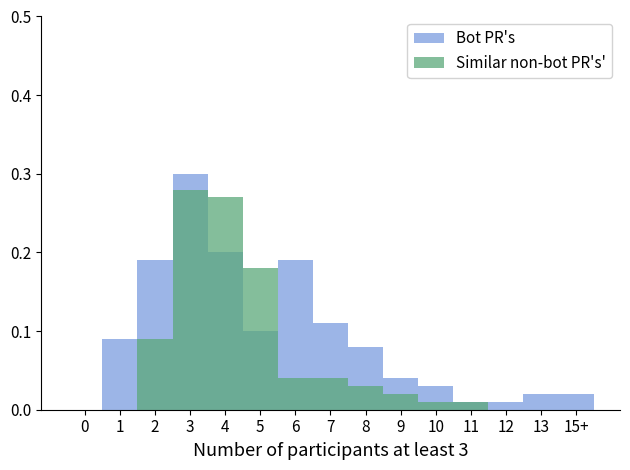

What is the difference between the maximum and second lowest values in the Similar non-bot PR's' series?

0.3